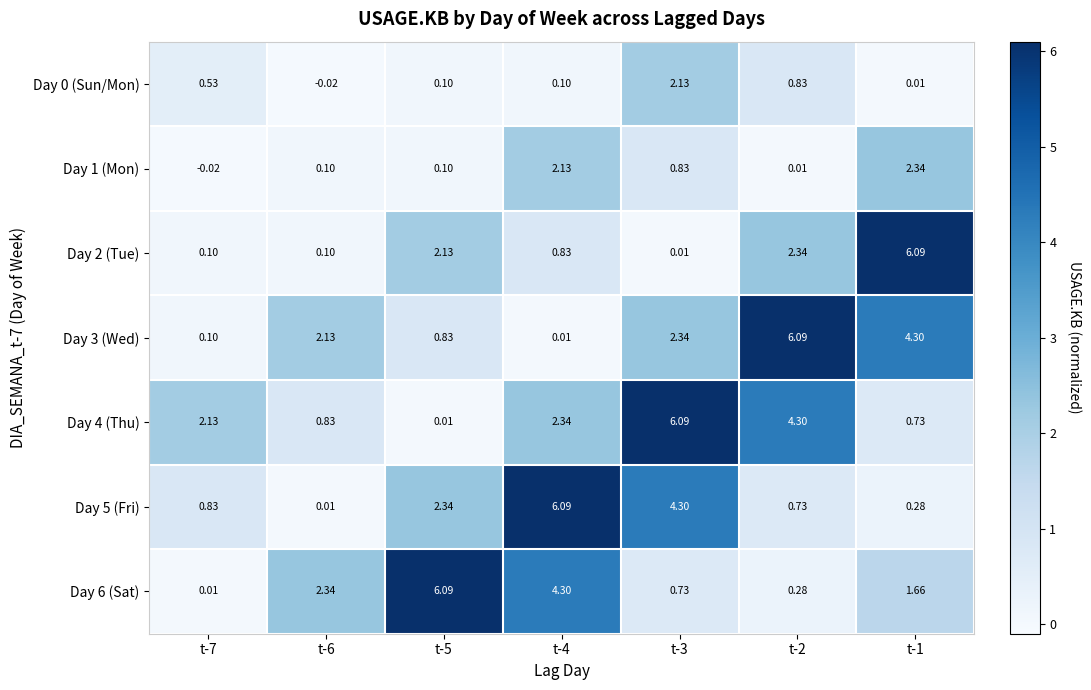

Is the value of Day 0 (Sun/Mon) at t-1 greater than the value of Day 3 (Wed) at t-2?

No